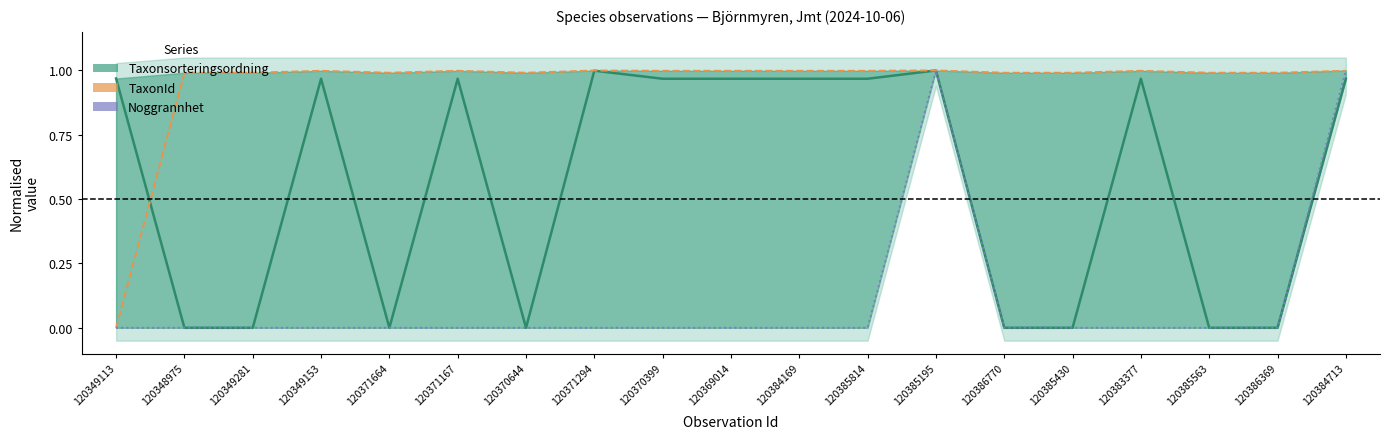

True or false: Noggrannhet and Taxonsorteringsordning cross at least once.

False